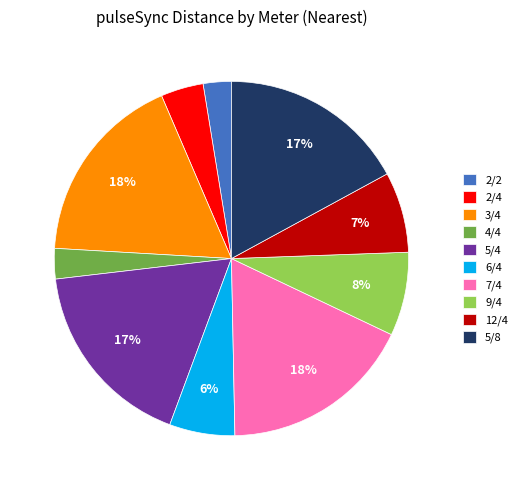

How many slices are in this pie chart?

10